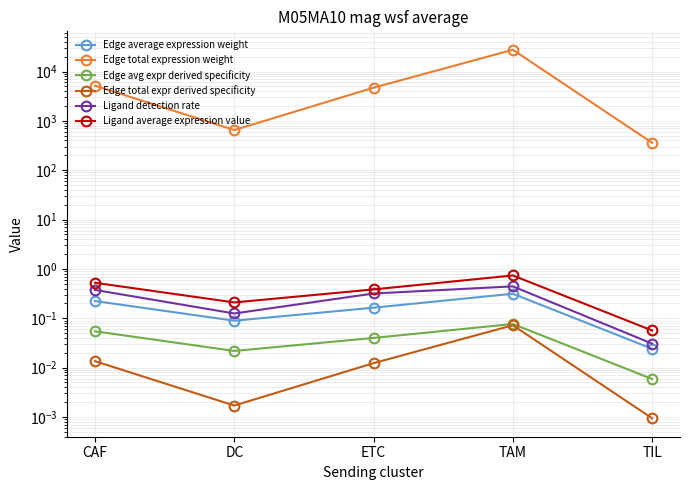

How many distinct data groups are displayed?

6